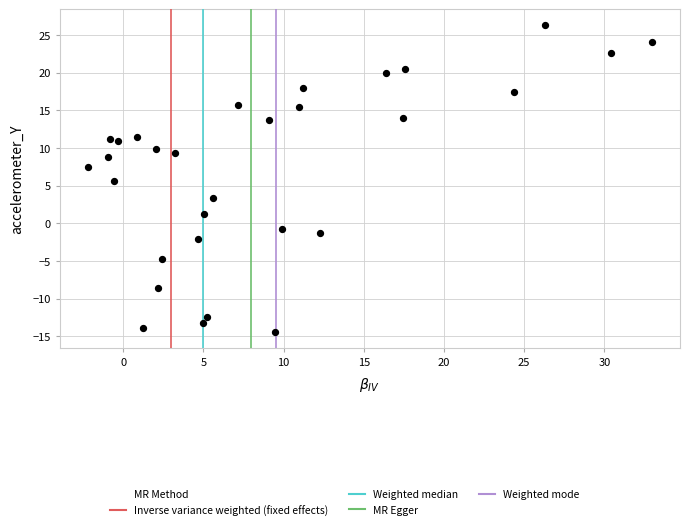

What is the range of X values (max minus min)?

35.2